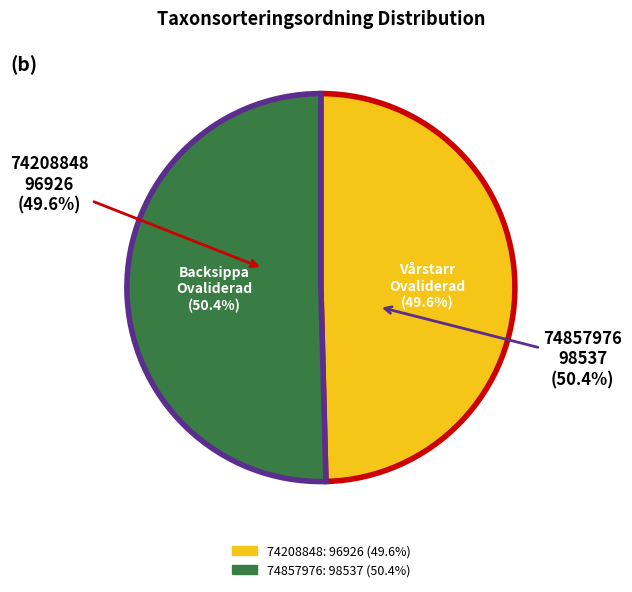

Is 74857976 the majority of the pie?

Yes